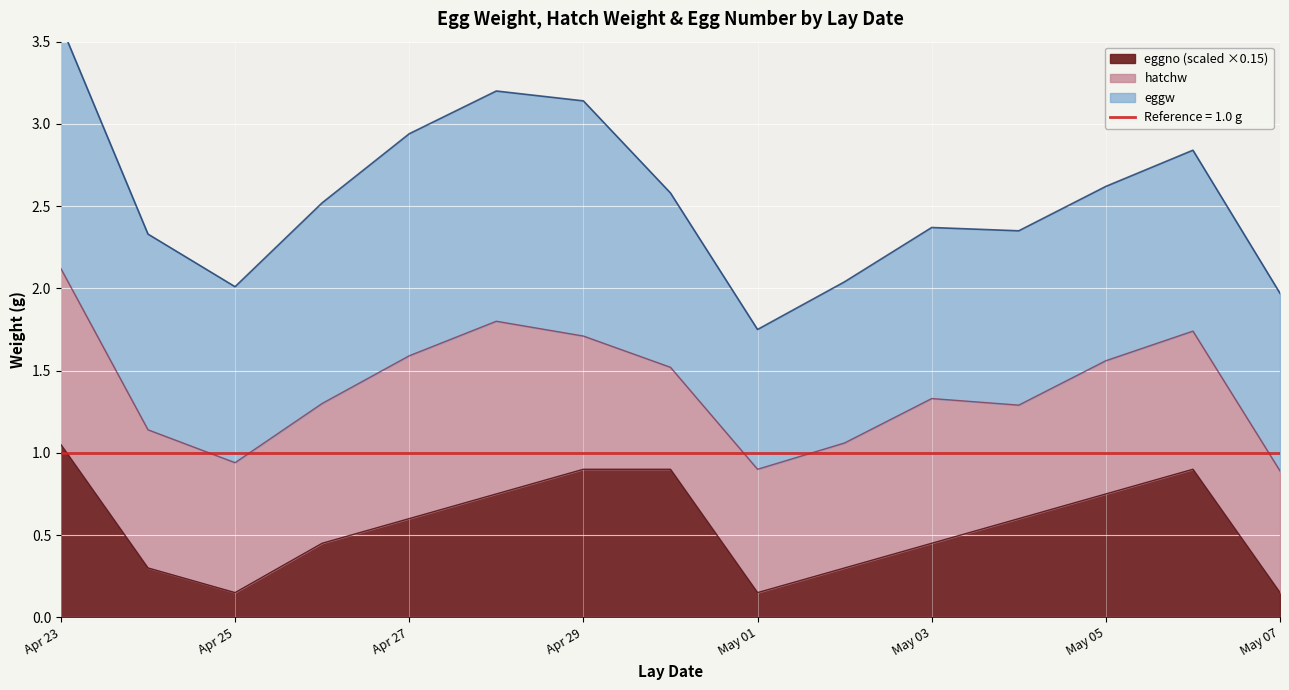

At which category does eggw reach its first local valley?

2020-04-25